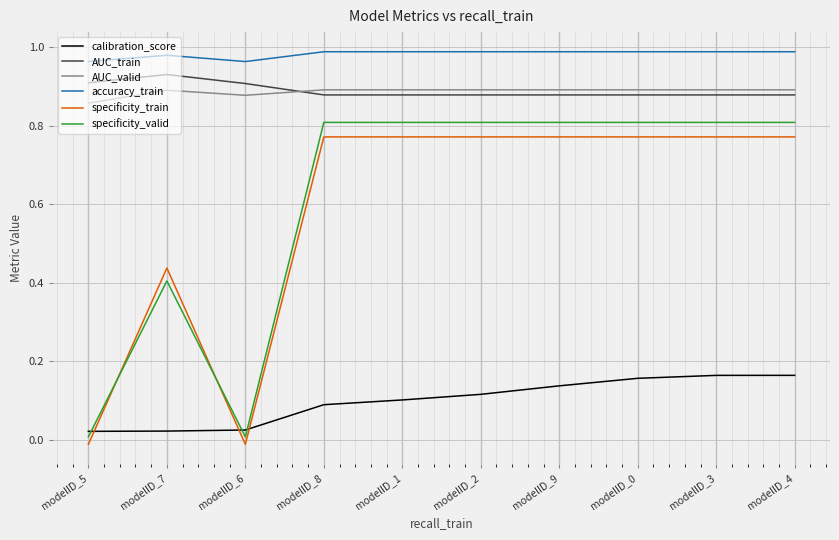

The value of AUC_valid at modelID_8 is 1.5. True or false?

False